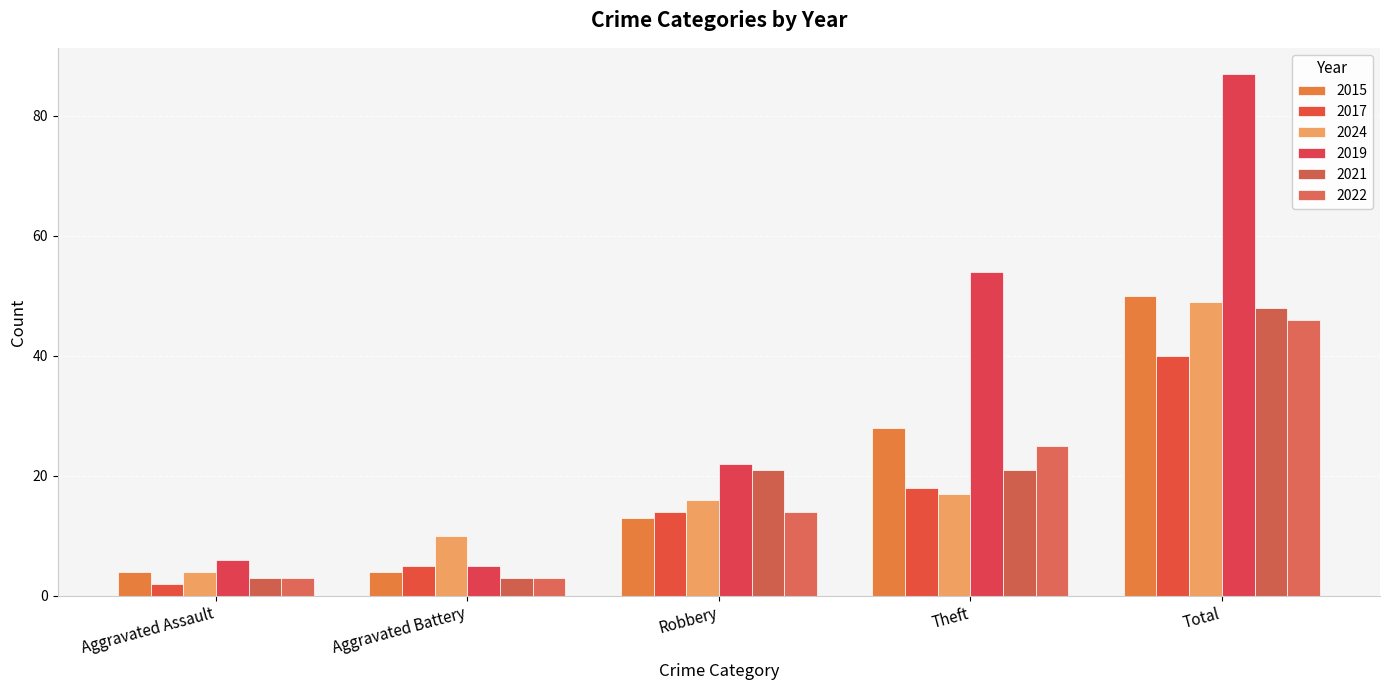

At which label does 2024 reach its minimum?

Aggravated Assault